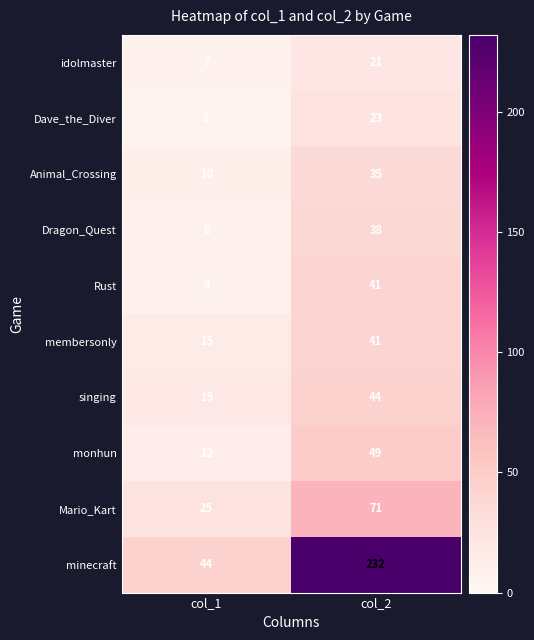

At how many categories does at least one series exceed 56?

1